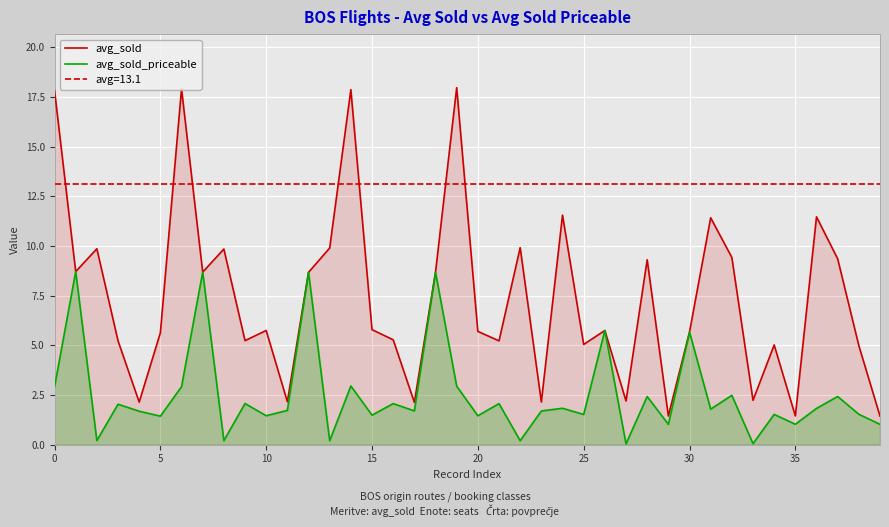

How many data points in avg_sold are above 5?

30